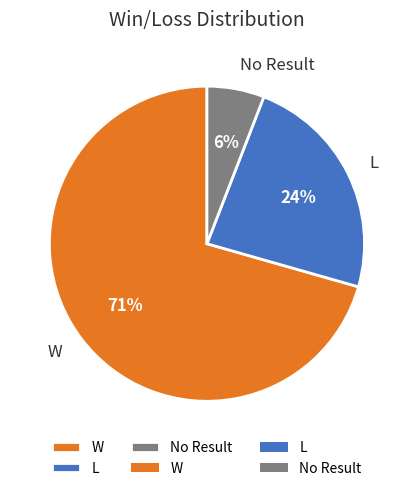

Does W represent more than half of the total?

Yes